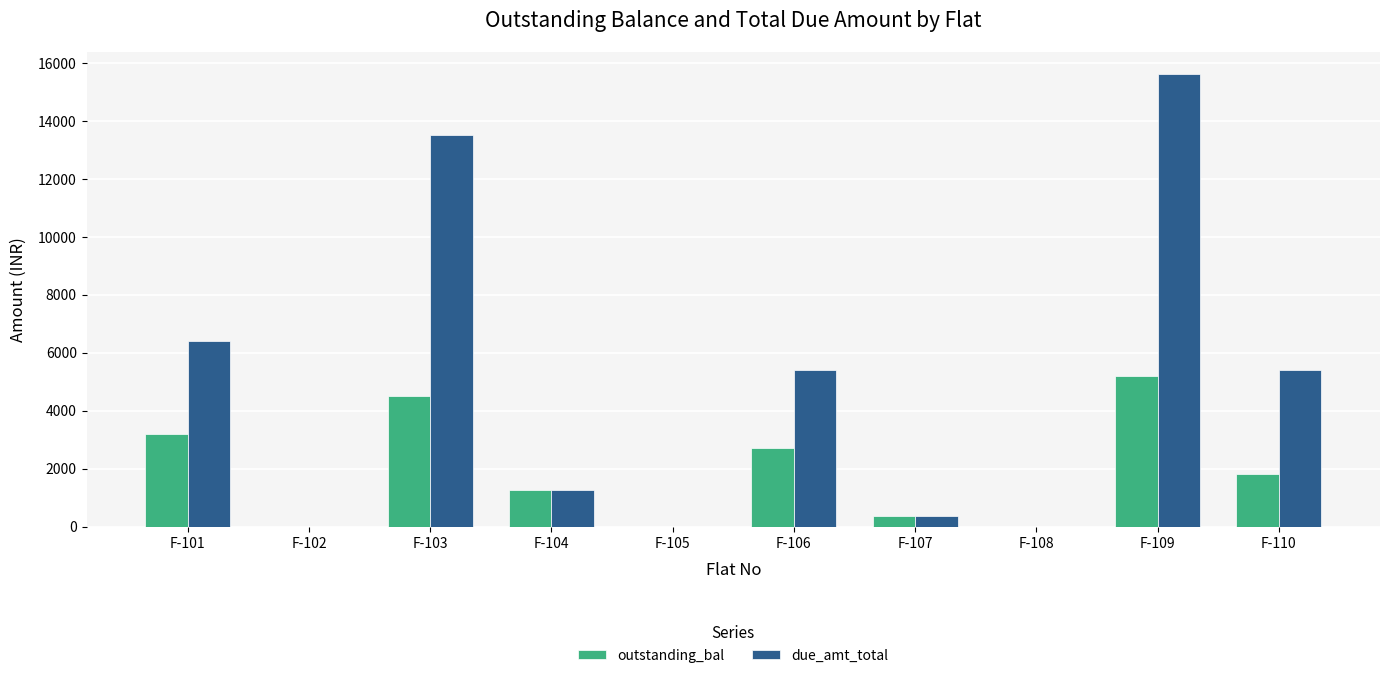

Reading right to left, what are all the values shown in this chart?

outstanding_bal: 1800	5200	0	350	2700	0	1250	4500	0	3200
due_amt_total: 5400	15600	0	350	5400	0	1250	13500	0	6400